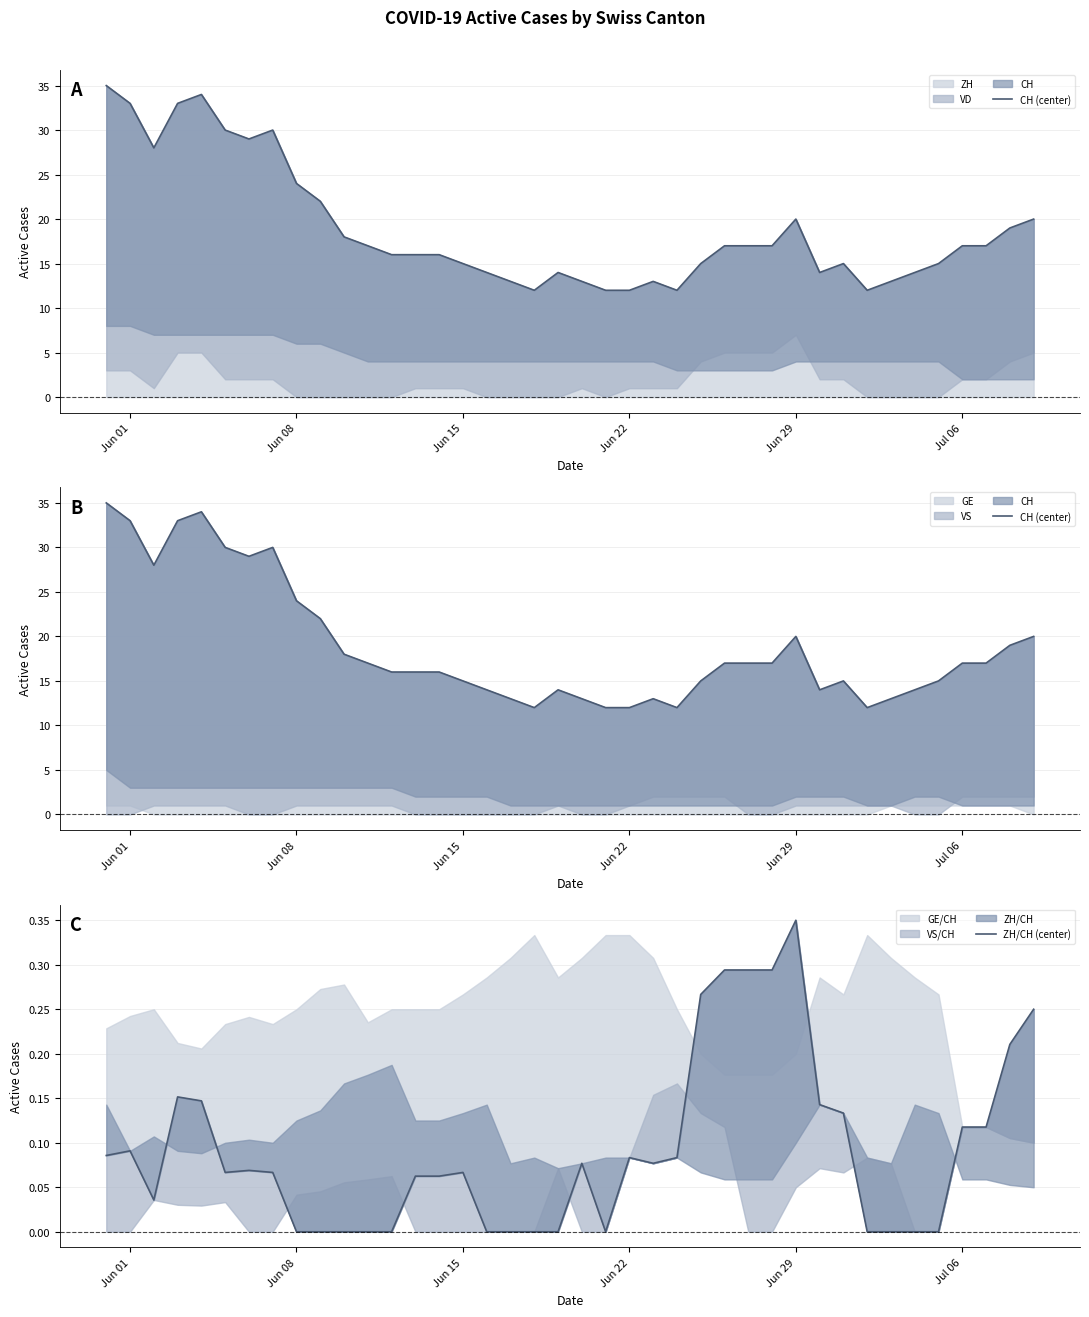

What is the minimum value for ZH?

12